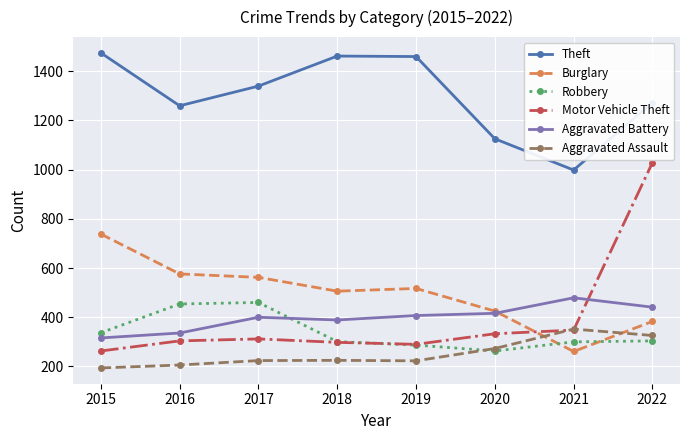

At which category does the chart reach its peak across all series?

2015